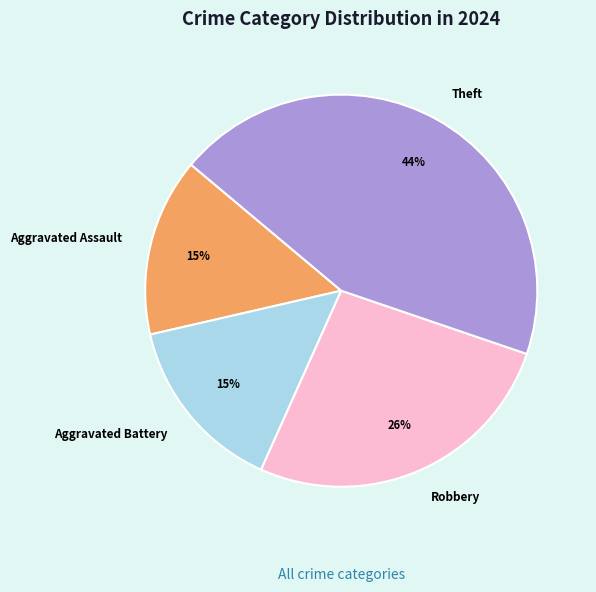

Does any single category account for the majority?

No